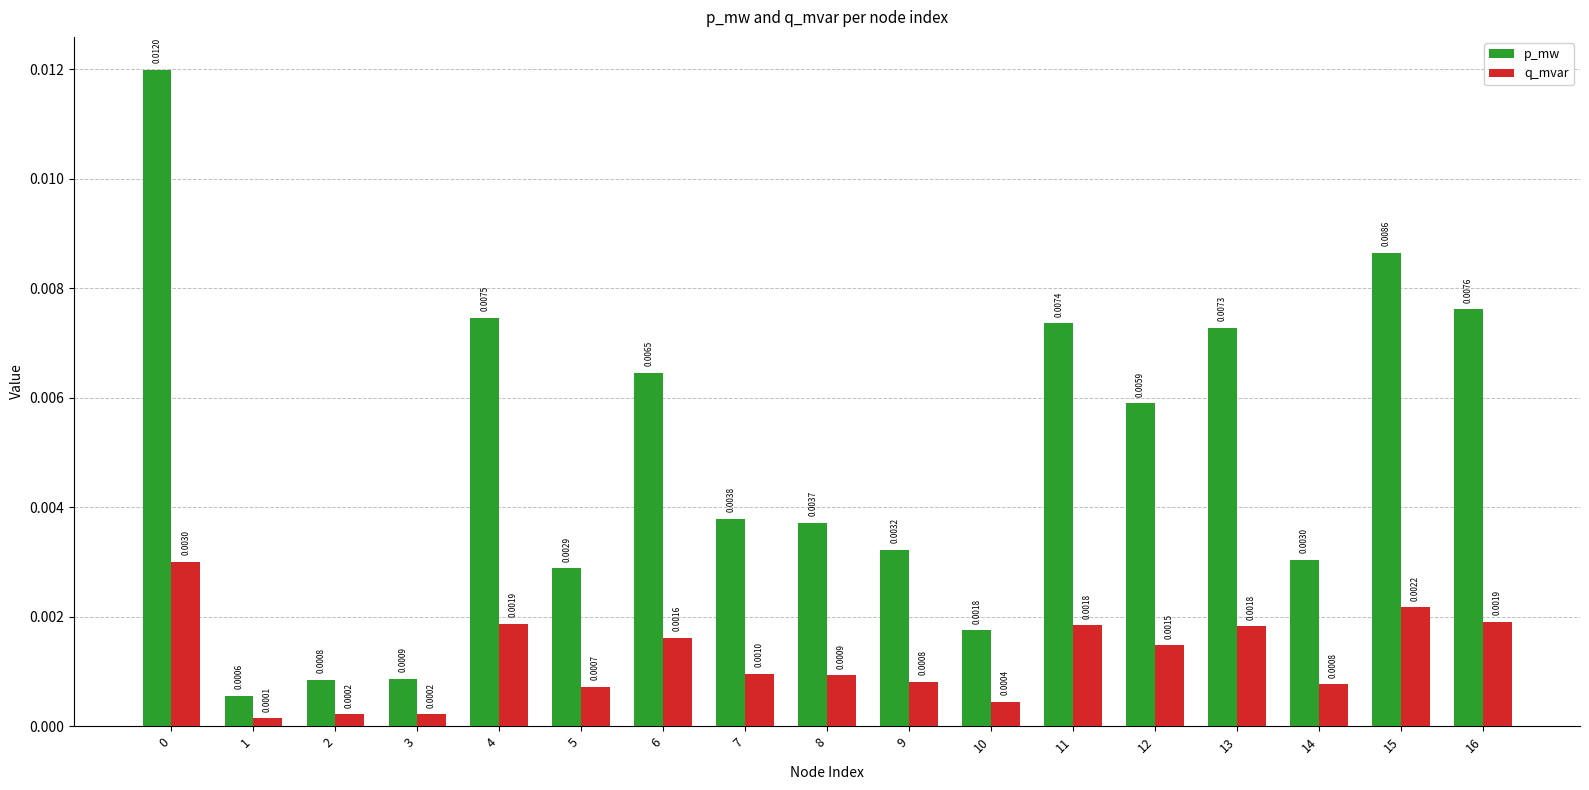

Which series has the largest range (max minus min)?

p_mw